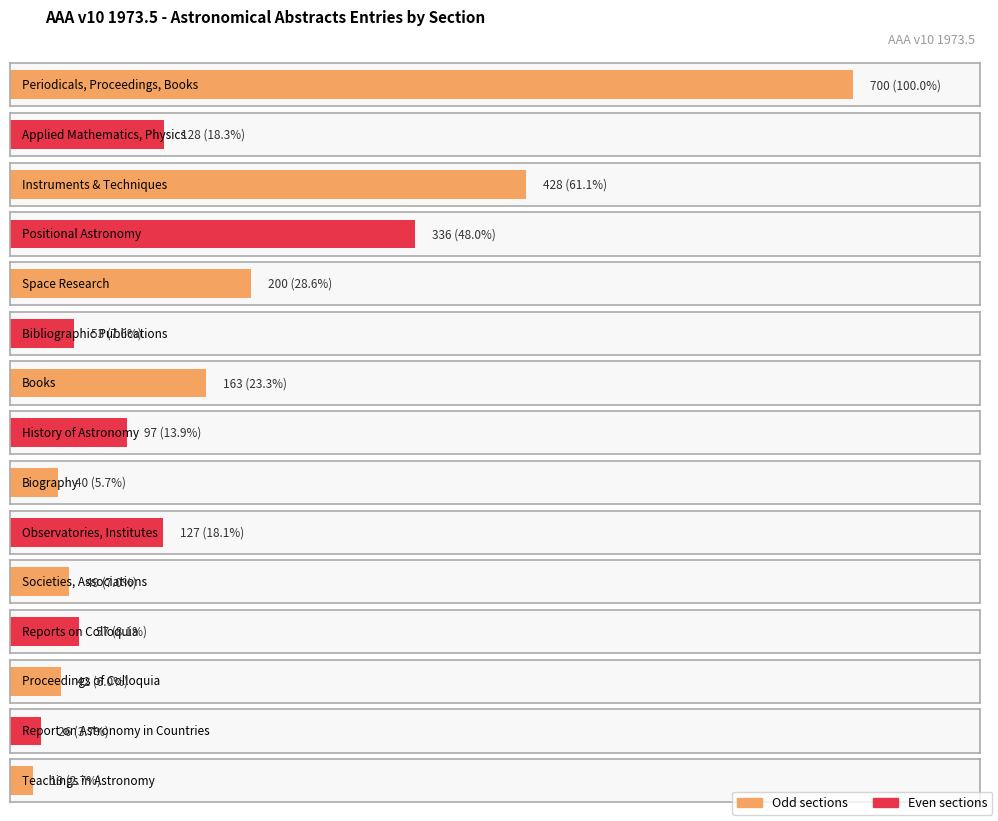

Rank the categories by value from highest to lowest.

Periodicals, Proceedings, Books, Instruments & Techniques, Positional Astronomy, Space Research, Books, Applied Mathematics, Physics, Observatories, Institutes, History of Astronomy, Reports on Colloquia, Bibliographic Publications, Societies, Associations, Proceedings of Colloquia, Biography, Report on Astronomy in Countries, Teachings in Astronomy